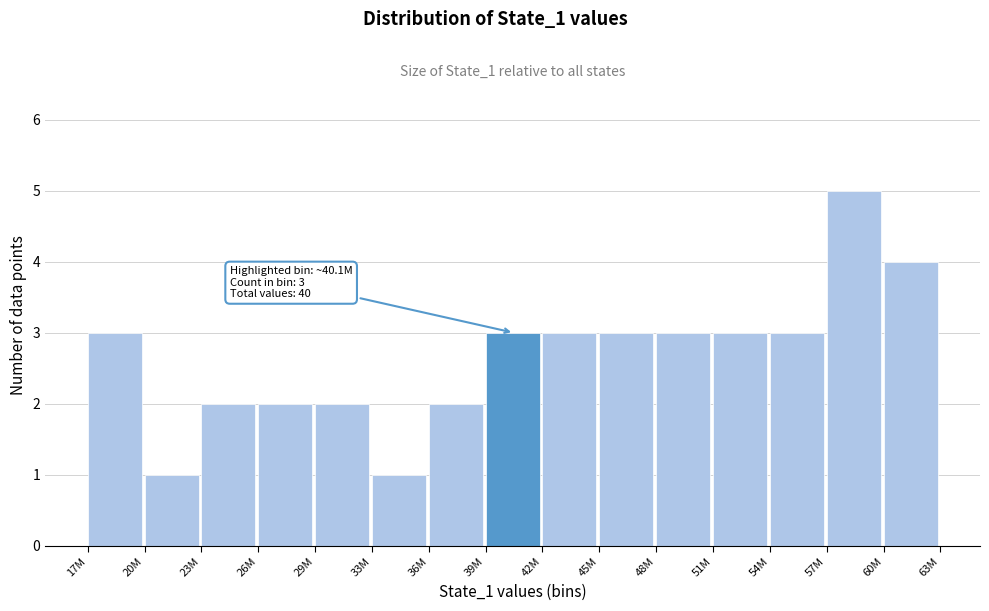

Reading right to left, list all the values displayed in this chart.

4	5	3	3	3	3	3	3	2	1	2	2	2	1	3